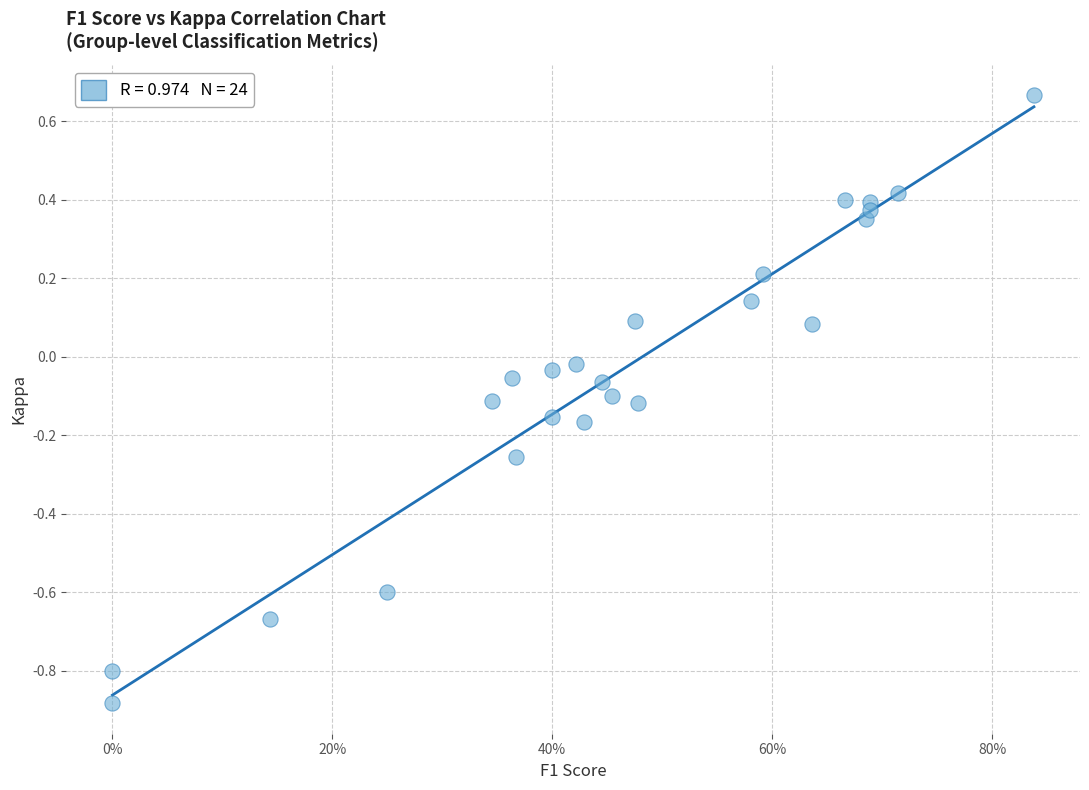

What is the range of X values (max minus min)?

0.8